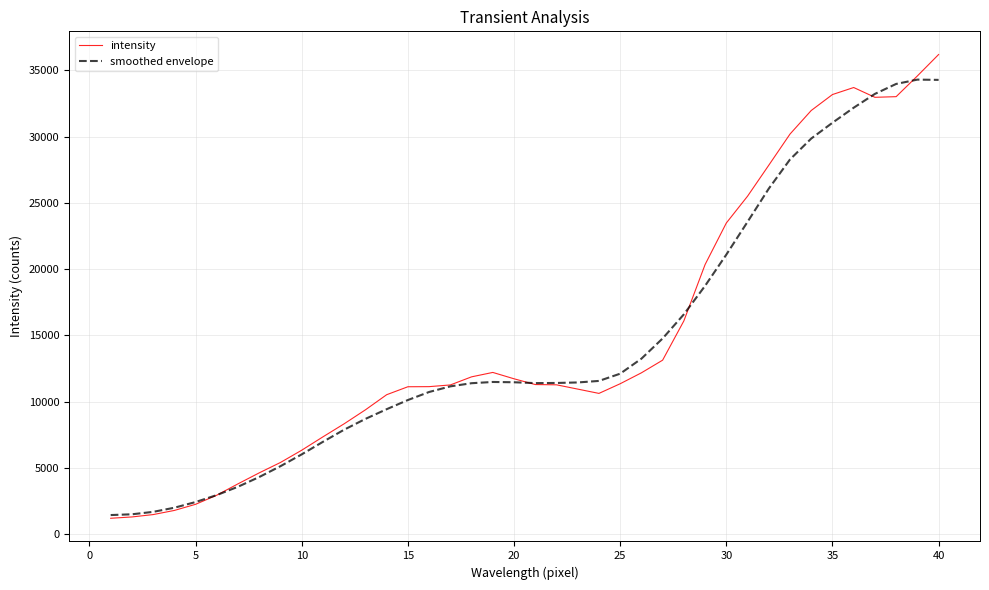

What is the average value of the smoothed envelope series?

14488.8